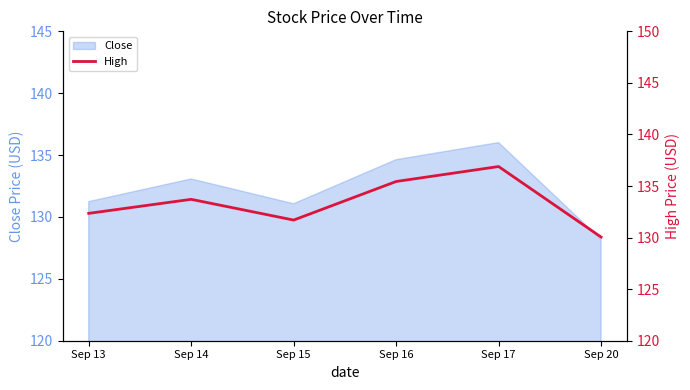

True or false: the data shows 89.1 at Sep 17.

False